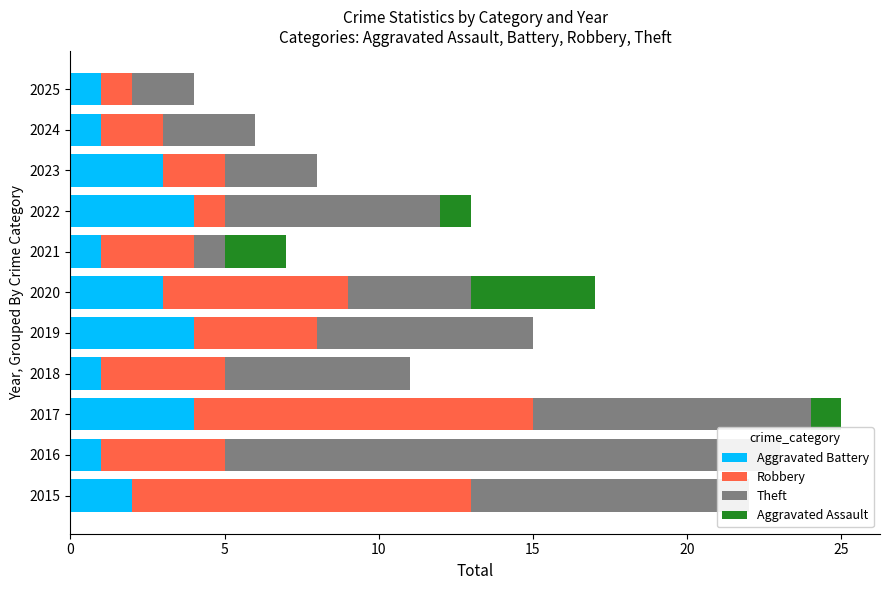

Which series has the largest total across all categories?

Theft